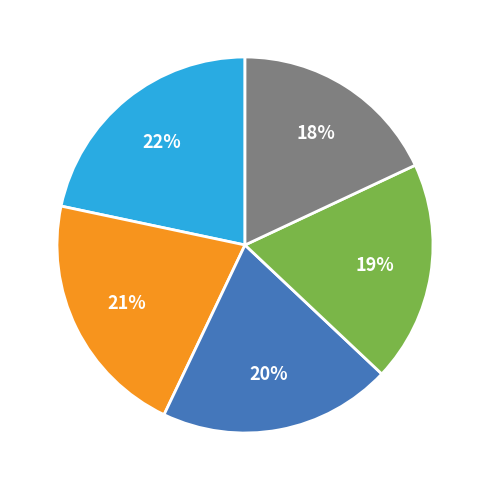

Is there a majority slice in this chart?

No